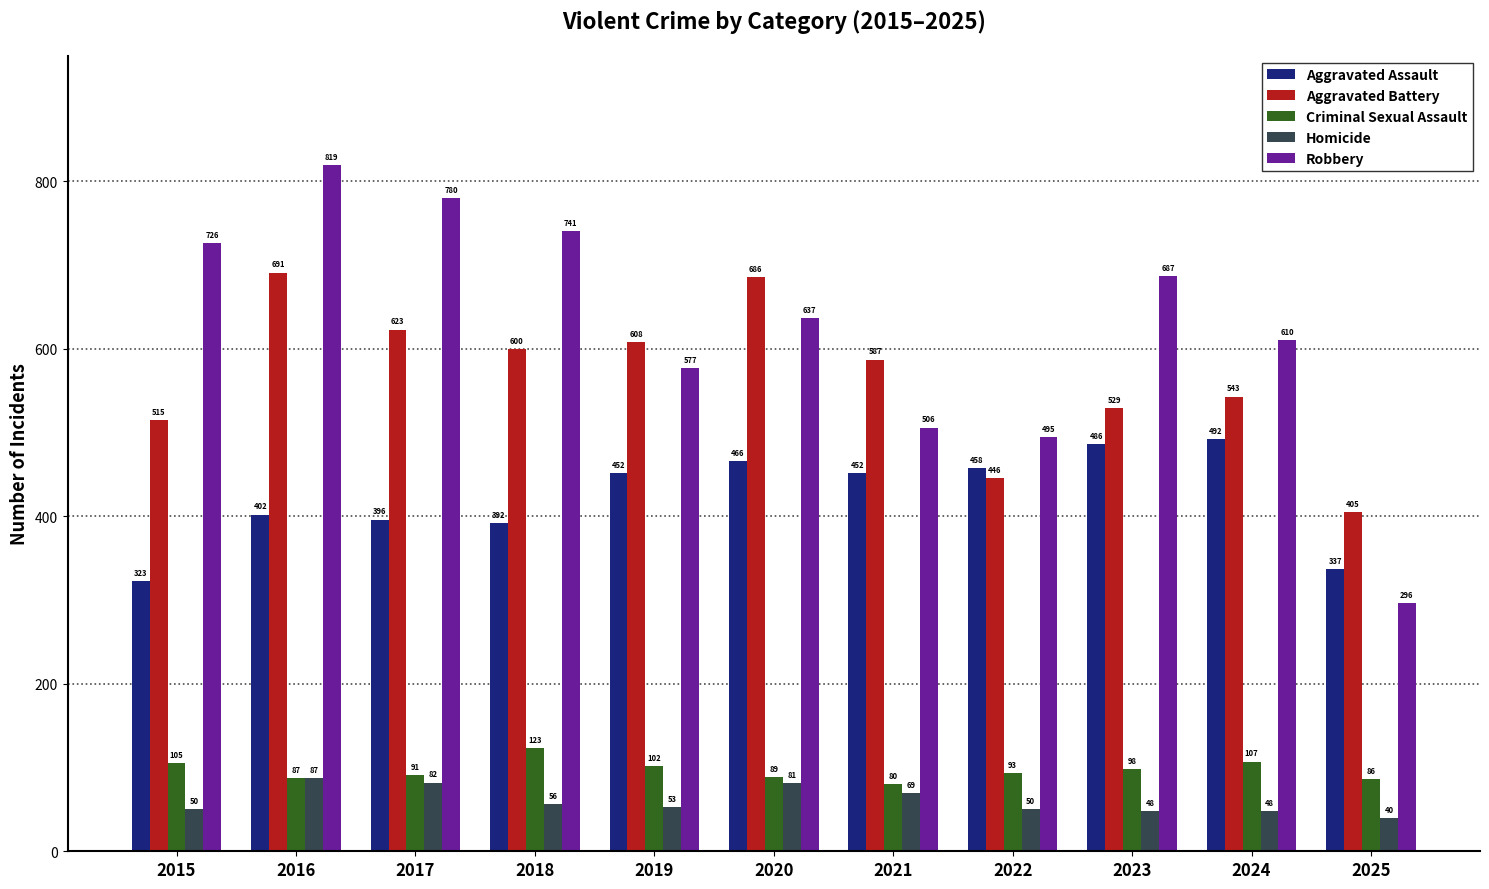

At which category is the sum across all series the highest?

2016